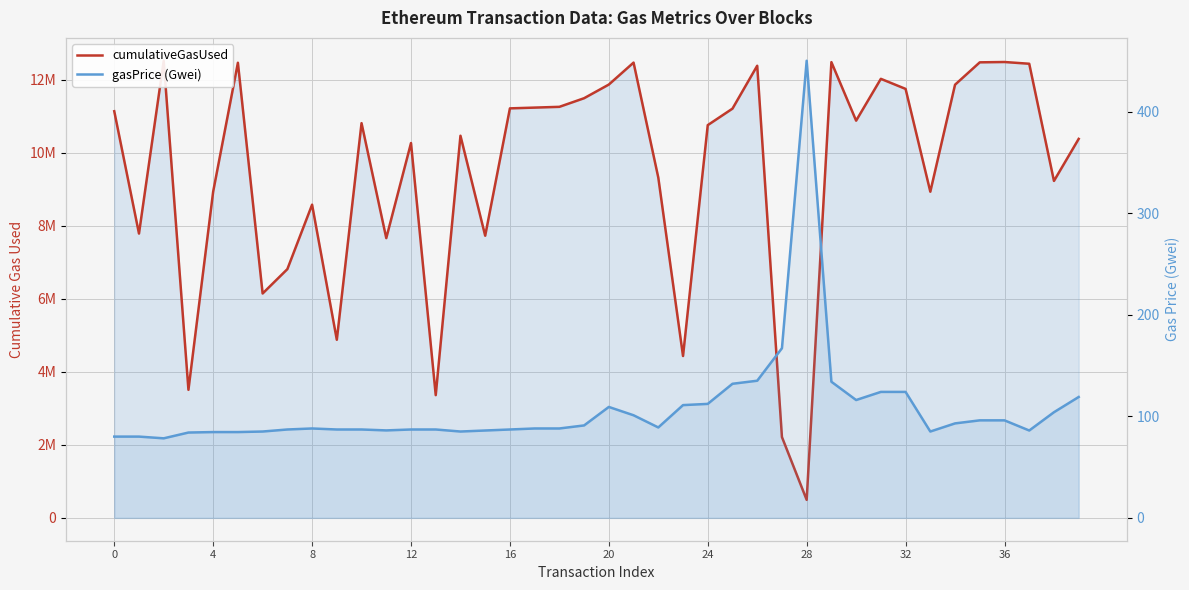

What is the average value of the gasPrice (Gwei) series?

107.3